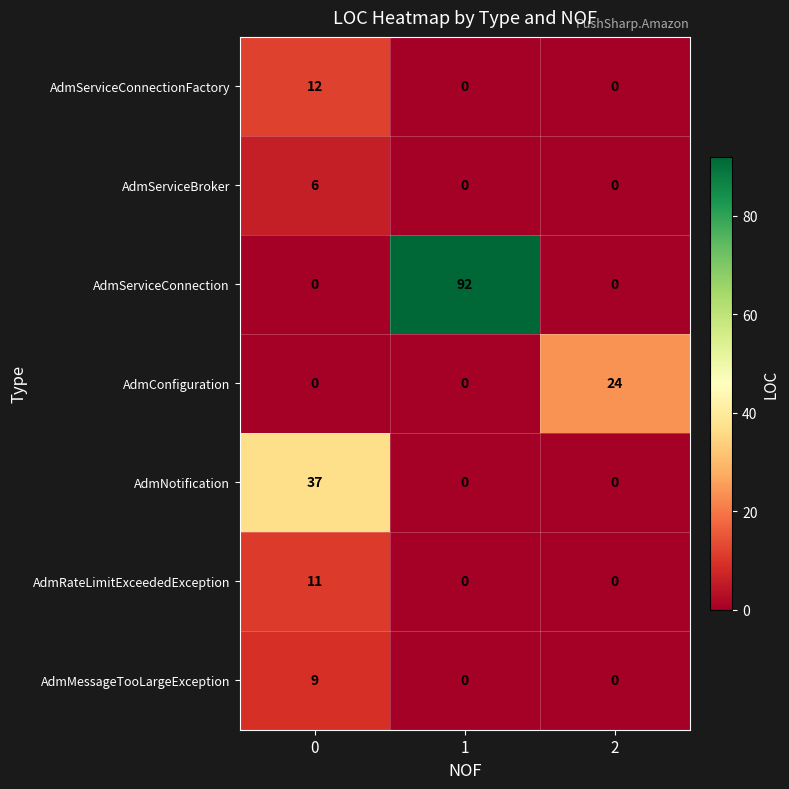

True or false: AdmServiceBroker has a value of 0 at 1.

True